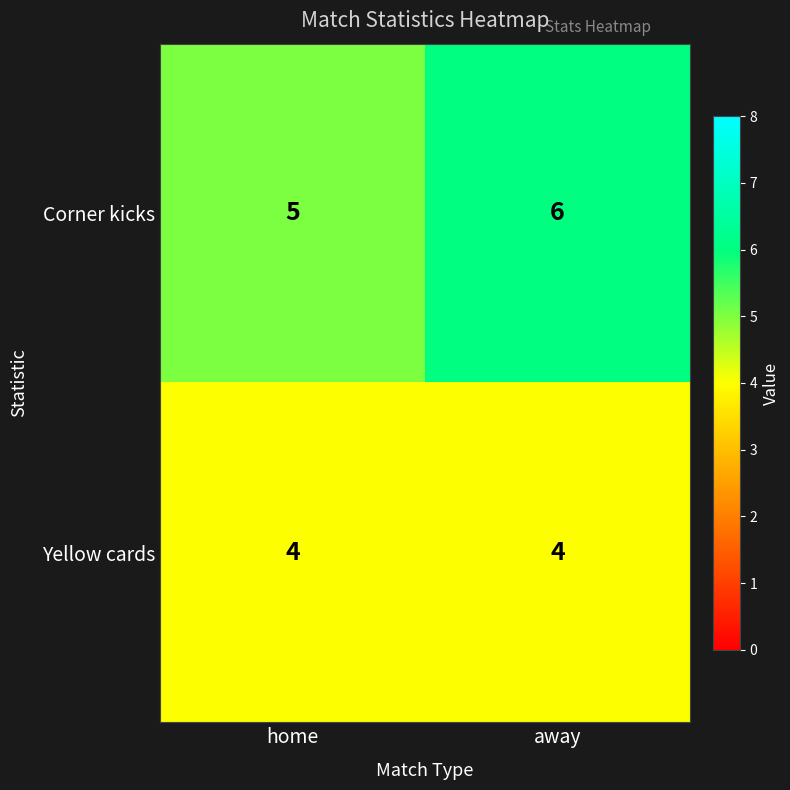

Rank the series by their maximum value, from lowest to highest.

Yellow cards, Corner kicks